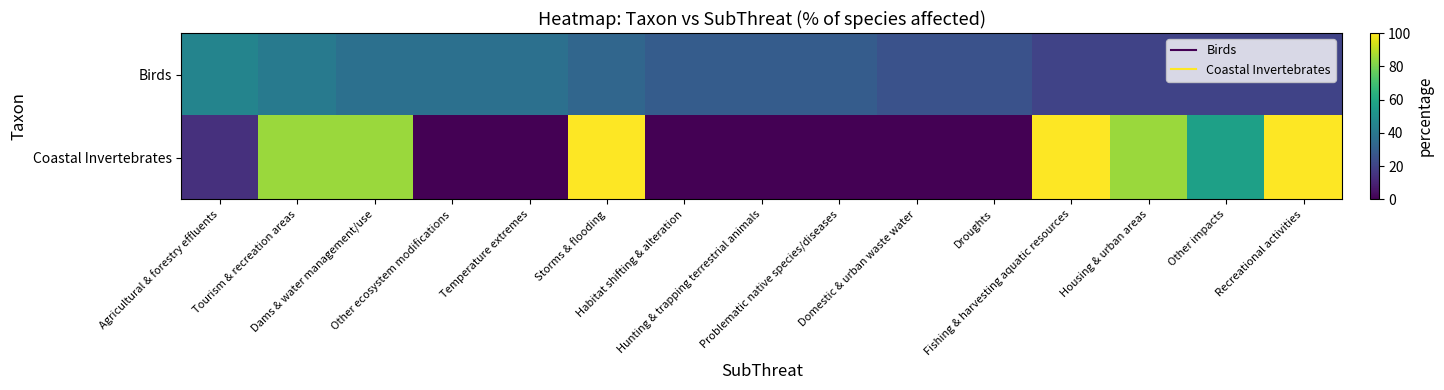

Count the number of categories in the chart.

15